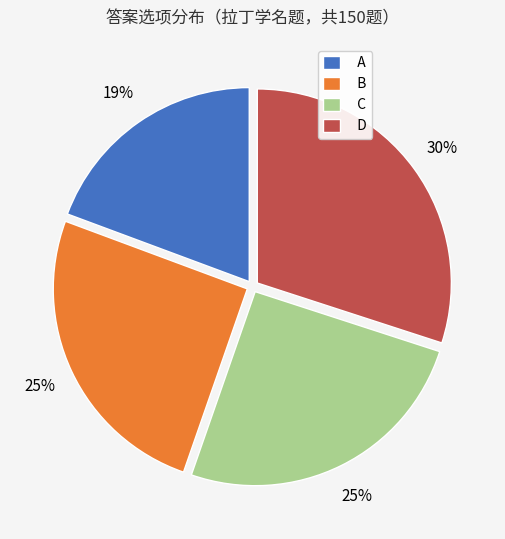

What is the smallest slice in the pie chart?

A